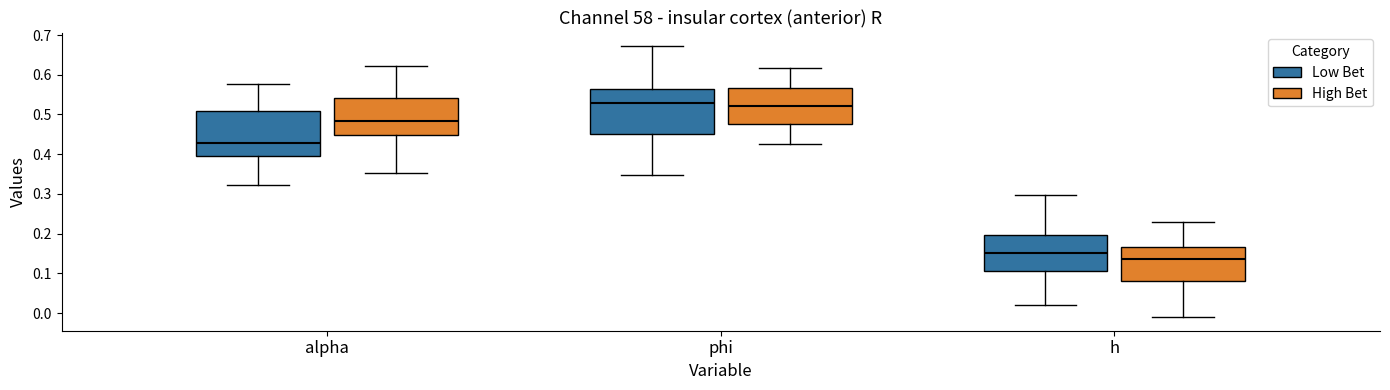

Reading left to right, transcribe this box plot: for each box, give where its median line is, the range the box spans, and where its two whiskers end, as read against the y-axis. The values are not printed on the chart, so give them approximately, as read against the axis.

alpha (Low Bet): median 0.43, box 0.40 to 0.51, whiskers 0.32 to 0.58
alpha (High Bet): median 0.48, box 0.45 to 0.54, whiskers 0.35 to 0.62
phi (Low Bet): median 0.53, box 0.45 to 0.56, whiskers 0.35 to 0.67
phi (High Bet): median 0.52, box 0.48 to 0.57, whiskers 0.43 to 0.62
h (Low Bet): median 0.15, box 0.11 to 0.20, whiskers 0.02 to 0.30
h (High Bet): median 0.14, box 0.08 to 0.17, whiskers -0.01 to 0.23